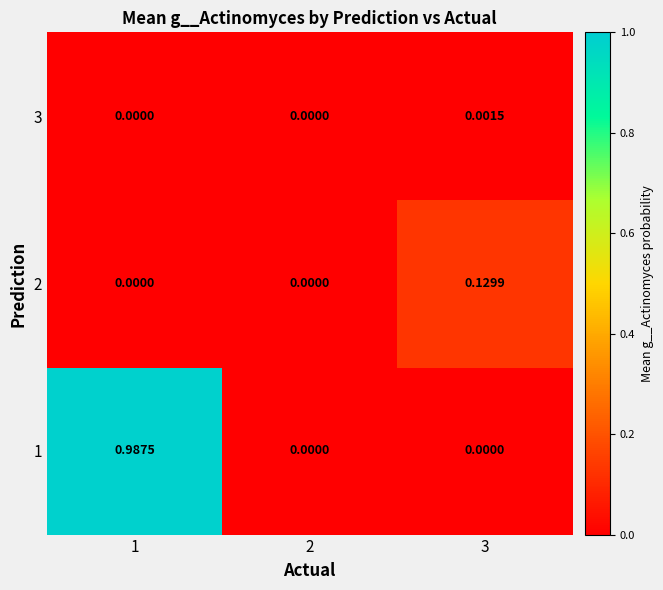

Is the value of 2 at 2 greater than the value of 1 at 1?

No